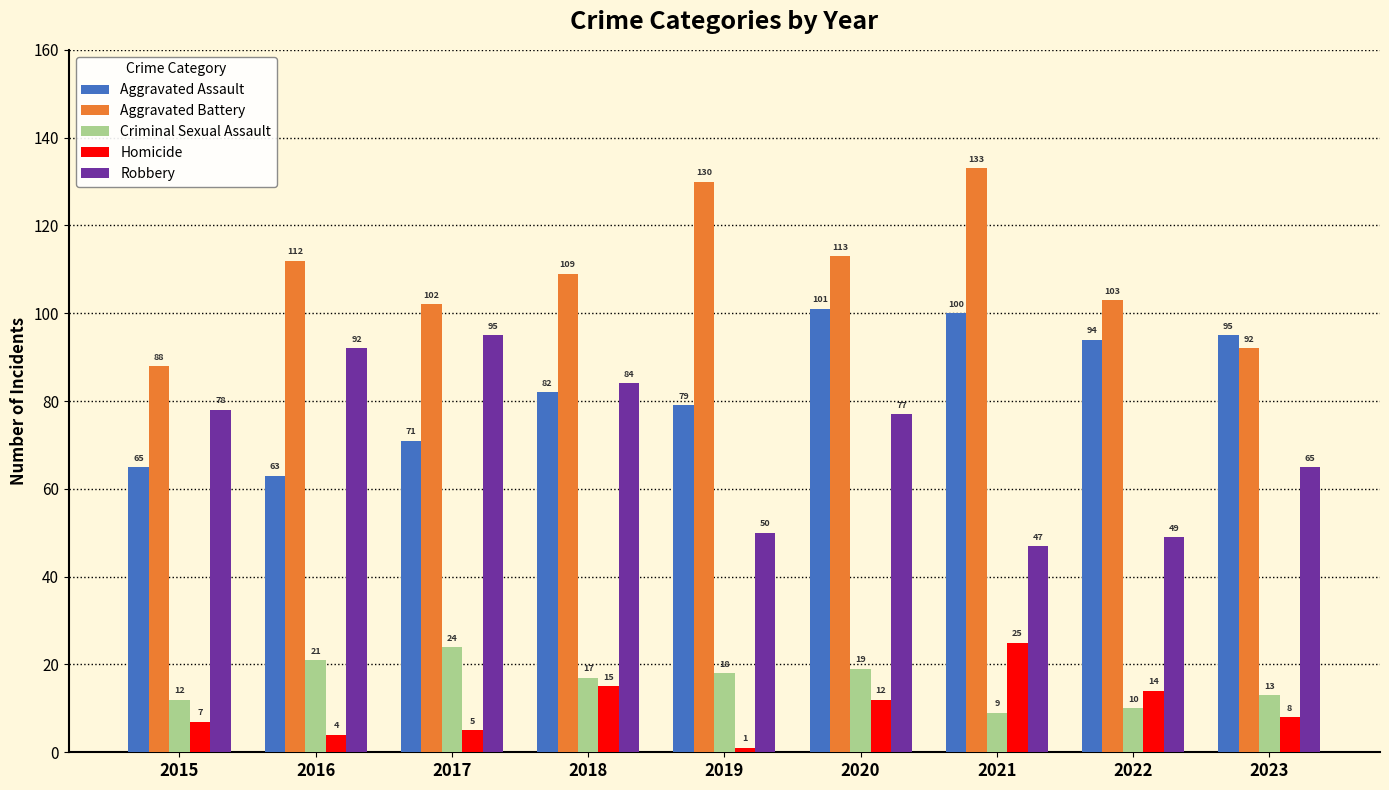

How many values in the Aggravated Battery series are below 109?

4